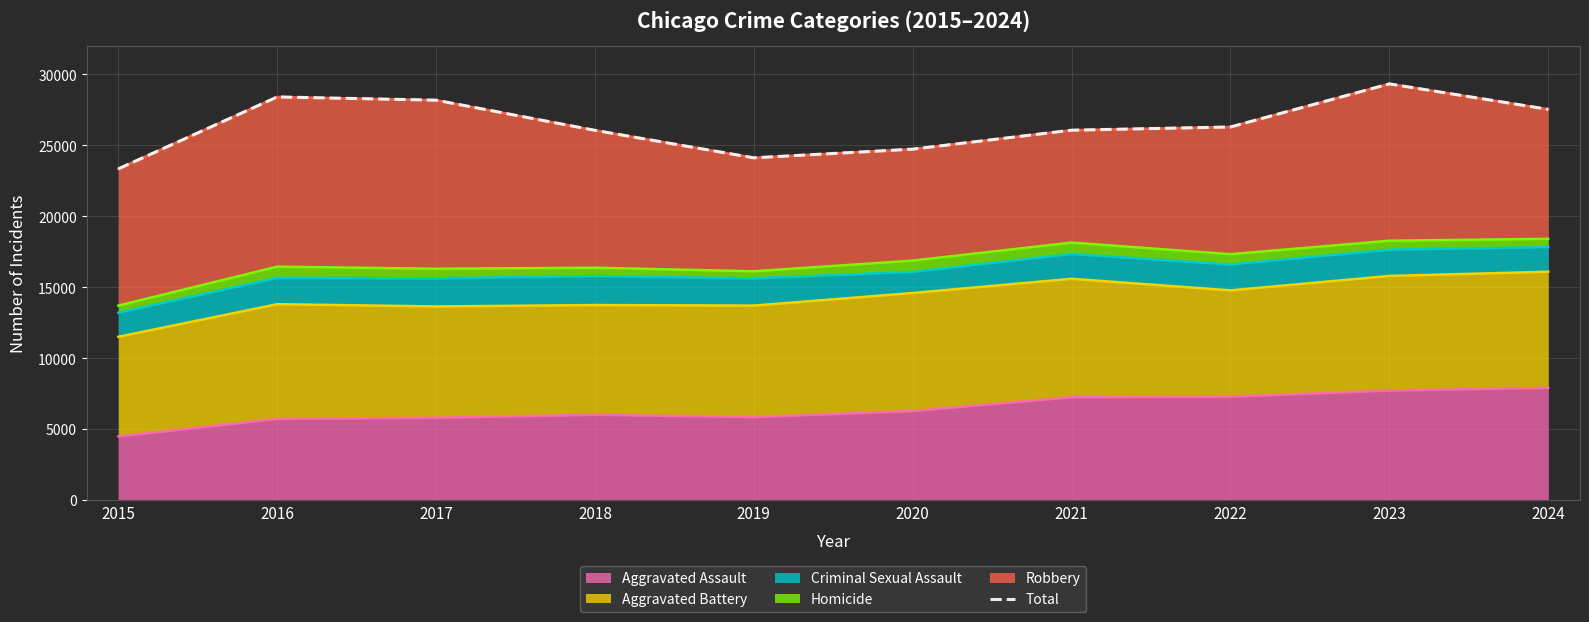

What is the greatest value displayed?

29323